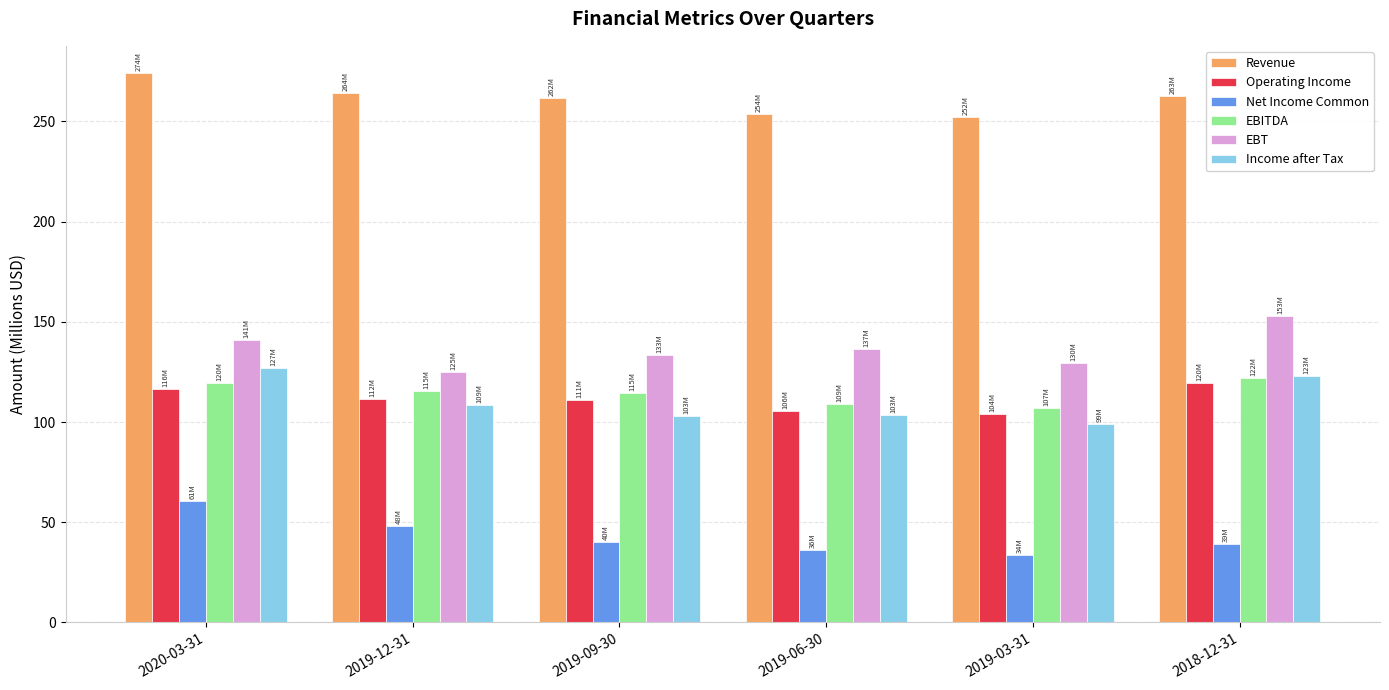

What is the greatest value displayed?

274.0